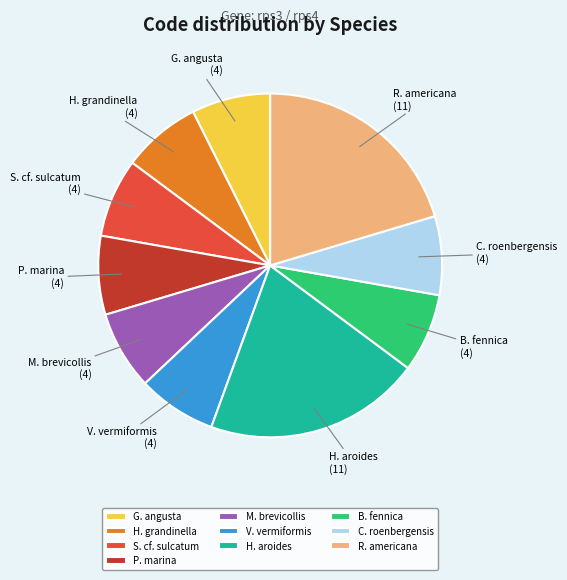

Between B. fennica and H. aroides, which is larger?

H. aroides